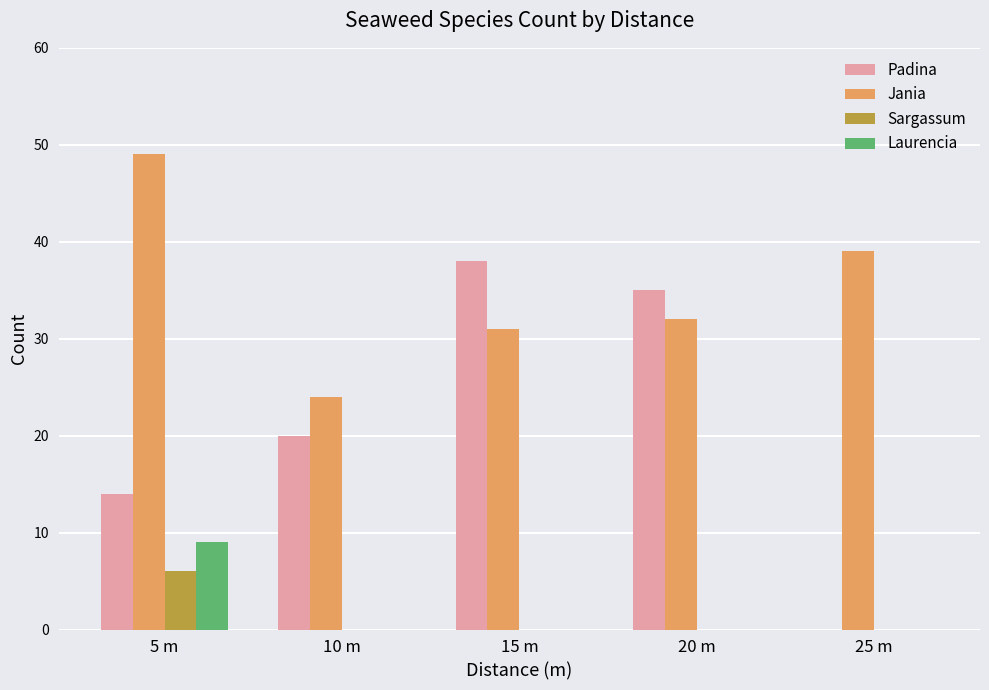

What is the sum of all Laurencia values?

9